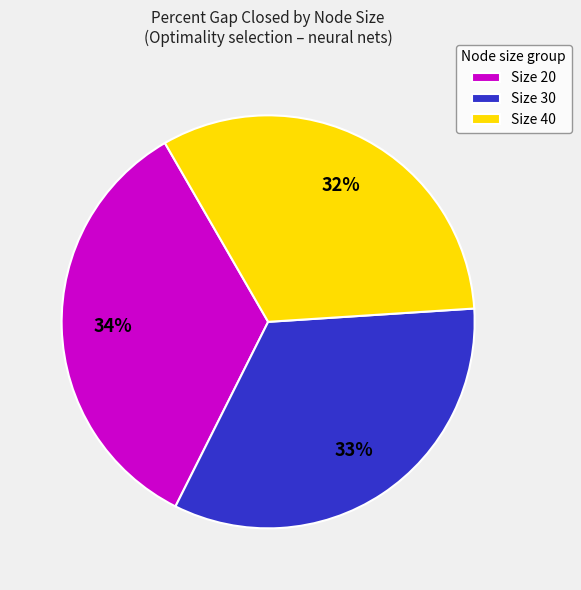

To the nearest percent, what percentage of the pie is Size 40?

32%